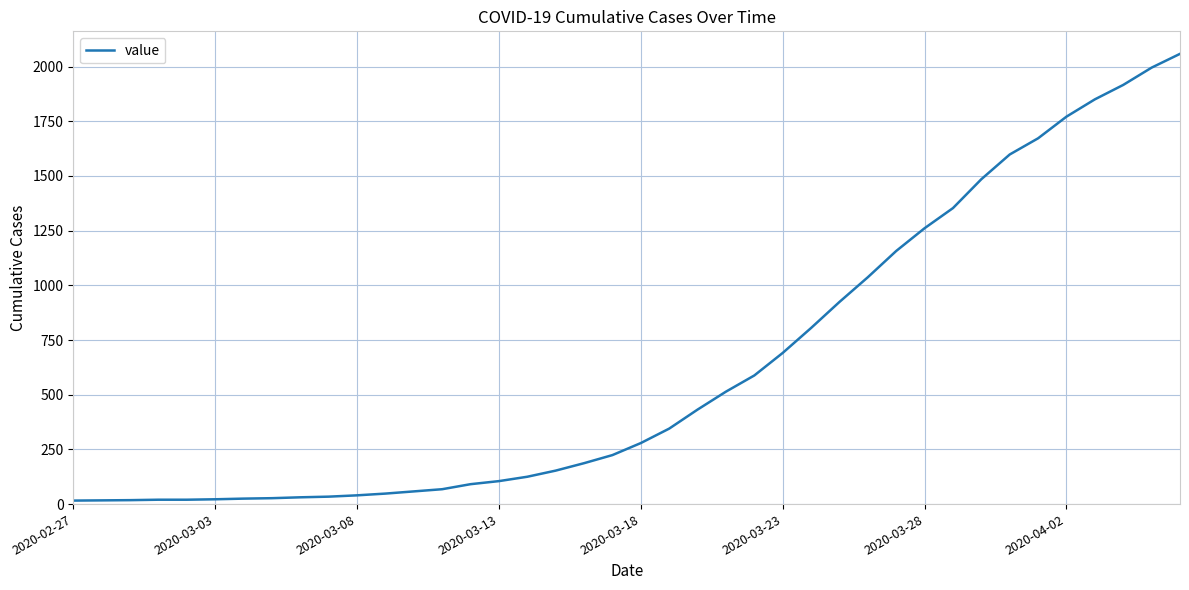

What is the difference between the maximum and minimum values?

2042